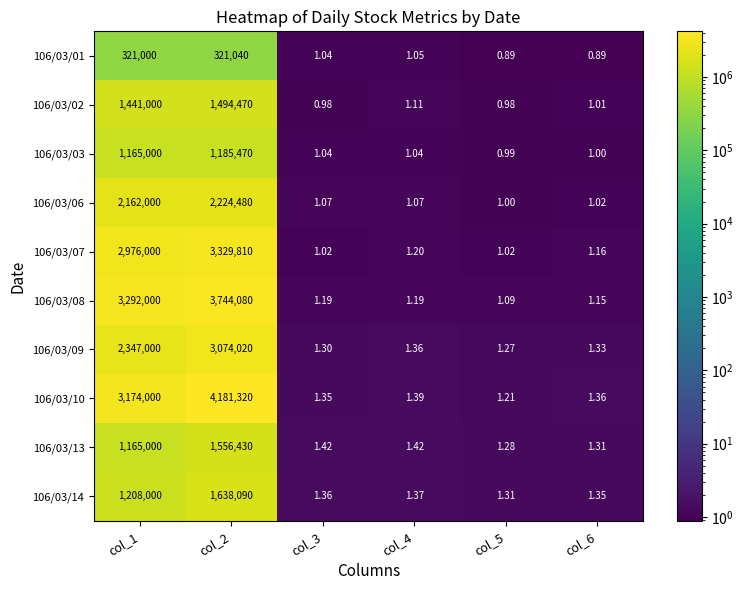

Is the value of 106/03/06 at col_5 greater than the value of 106/03/07 at col_6?

No